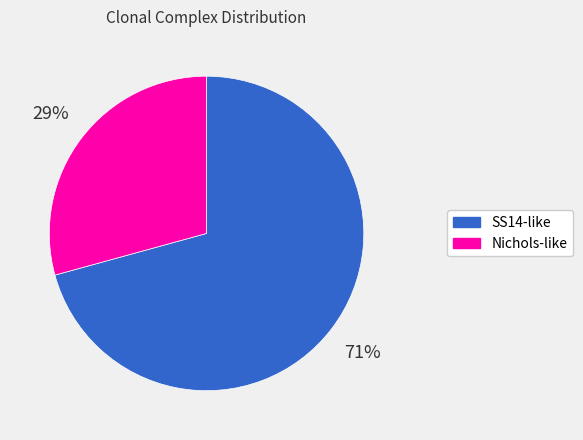

Is the sum of SS14-like and Nichols-like greater than half?

Yes